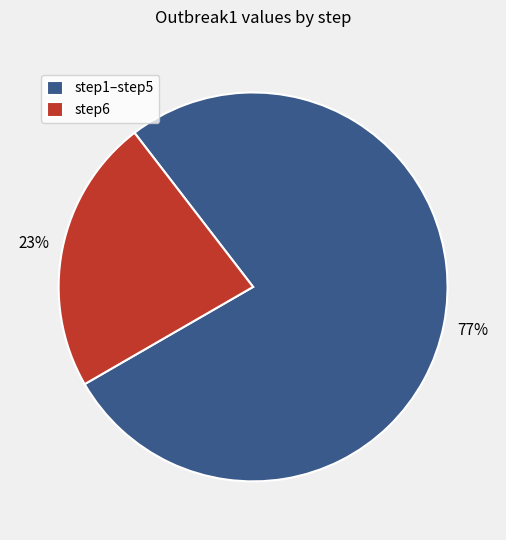

Is there any slice that represents more than half of the pie?

Yes